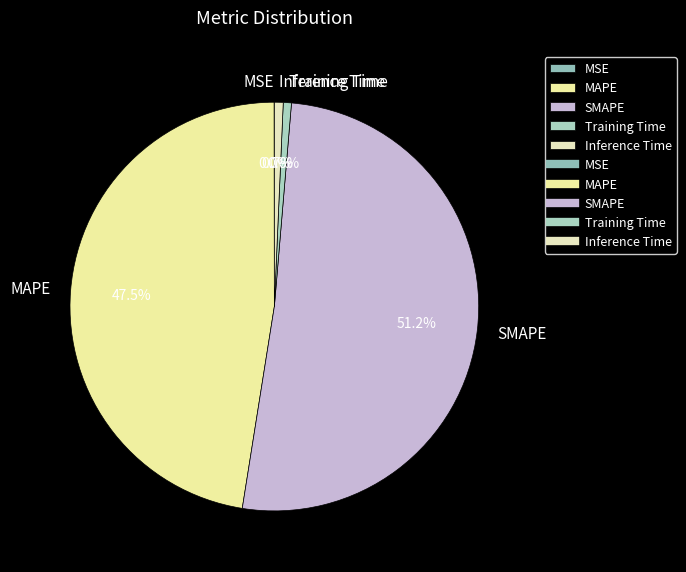

Which category has the biggest portion of the pie?

SMAPE